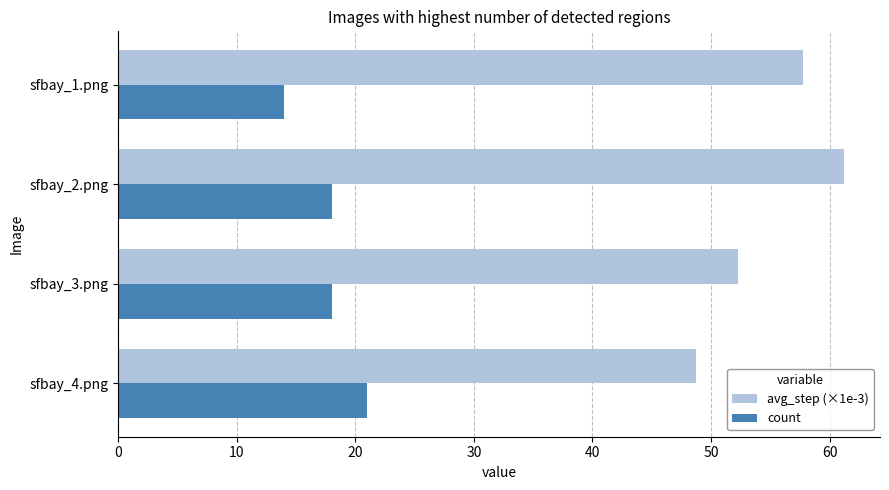

What is the sum of all avg_step (×1e-3) values?

220.0